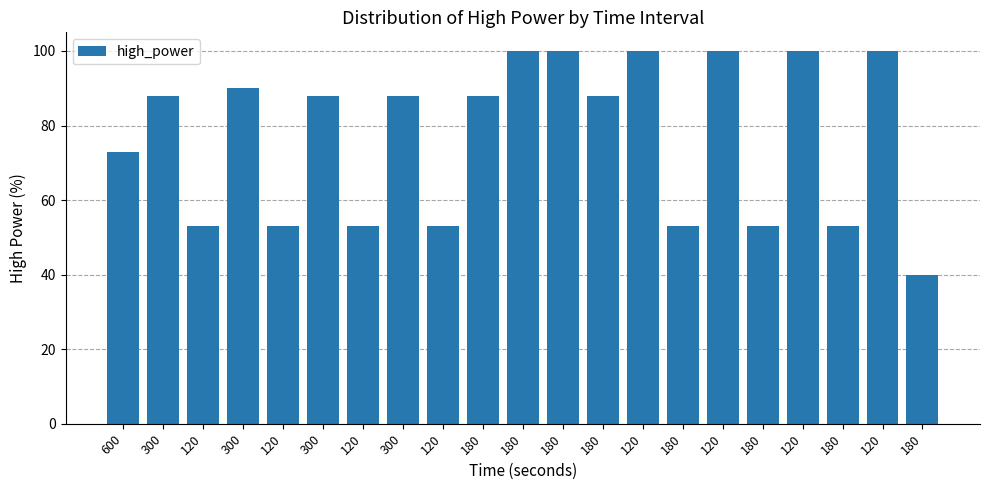

Does the chart contain any negative values?

No